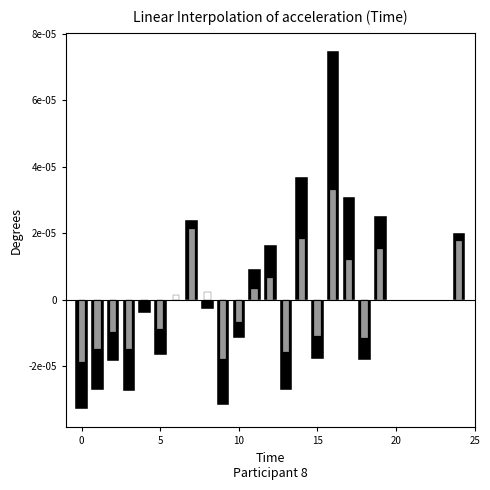

How many groups of bars are there?

21